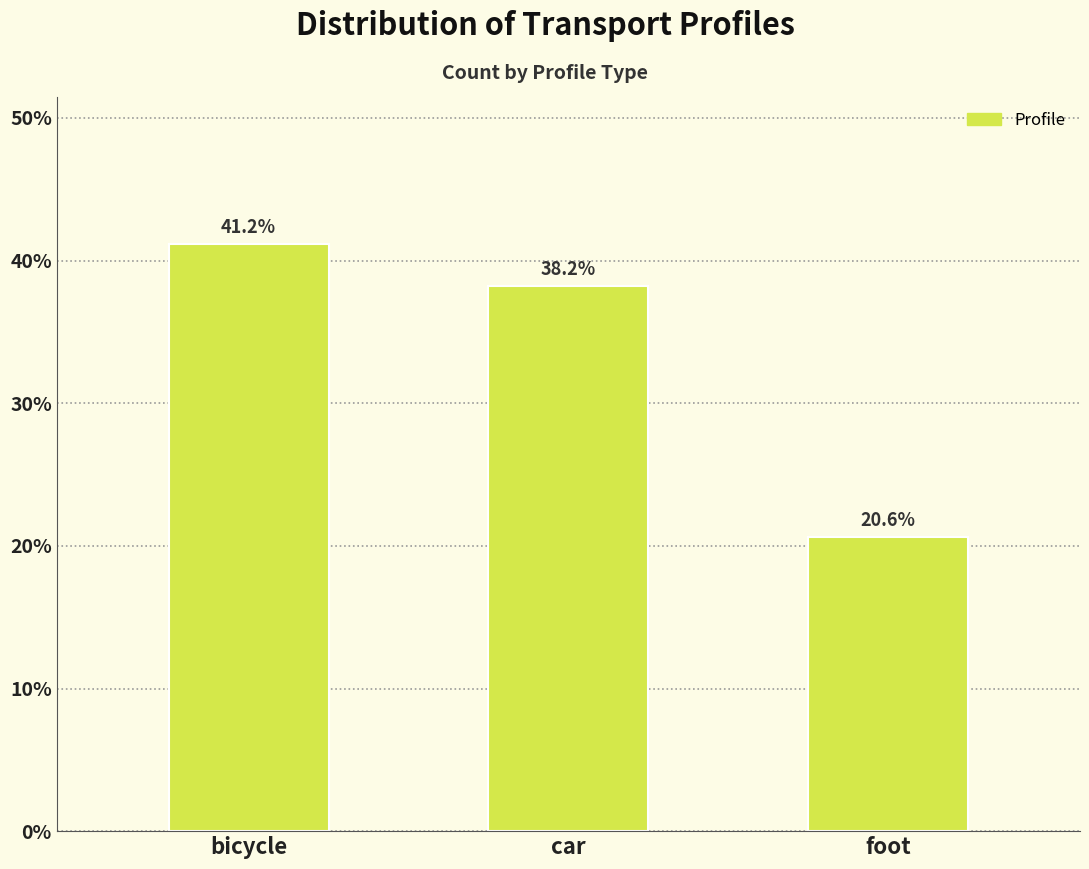

Reading left to right, what are all the values shown in this chart?

bicycle=41.2	car=38.2	foot=20.6